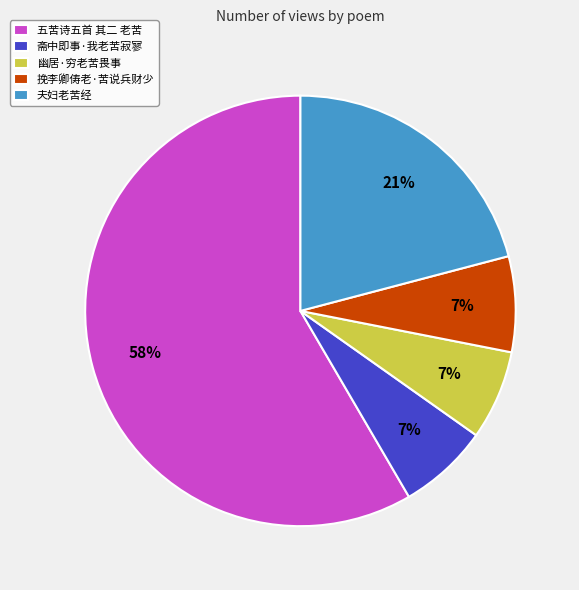

Do 挽李卿俦老·苦说兵财少 and 斋中即事·我老苦寂寥 together represent more than half of the pie?

No